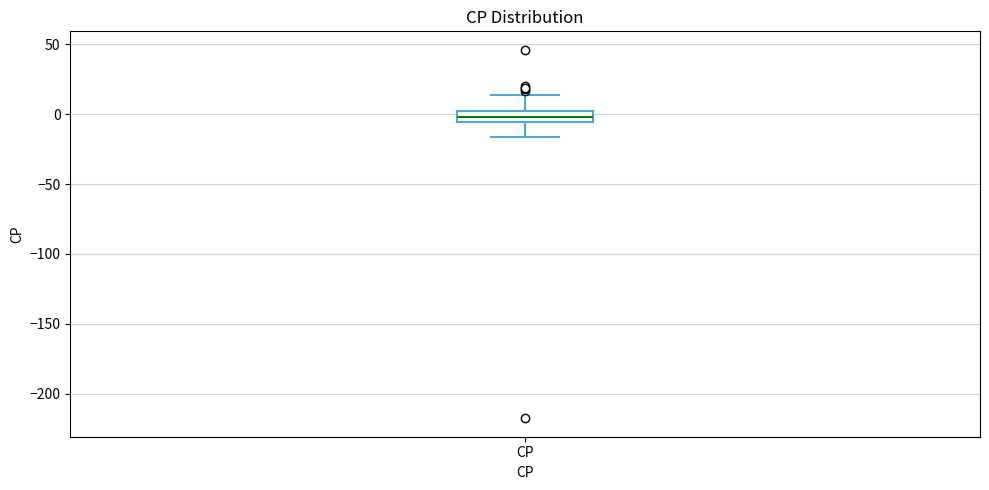

Where does the upper whisker of the box for CP end on the y-axis? The values are not printed on the chart, so give them approximately, as read against the axis.

15